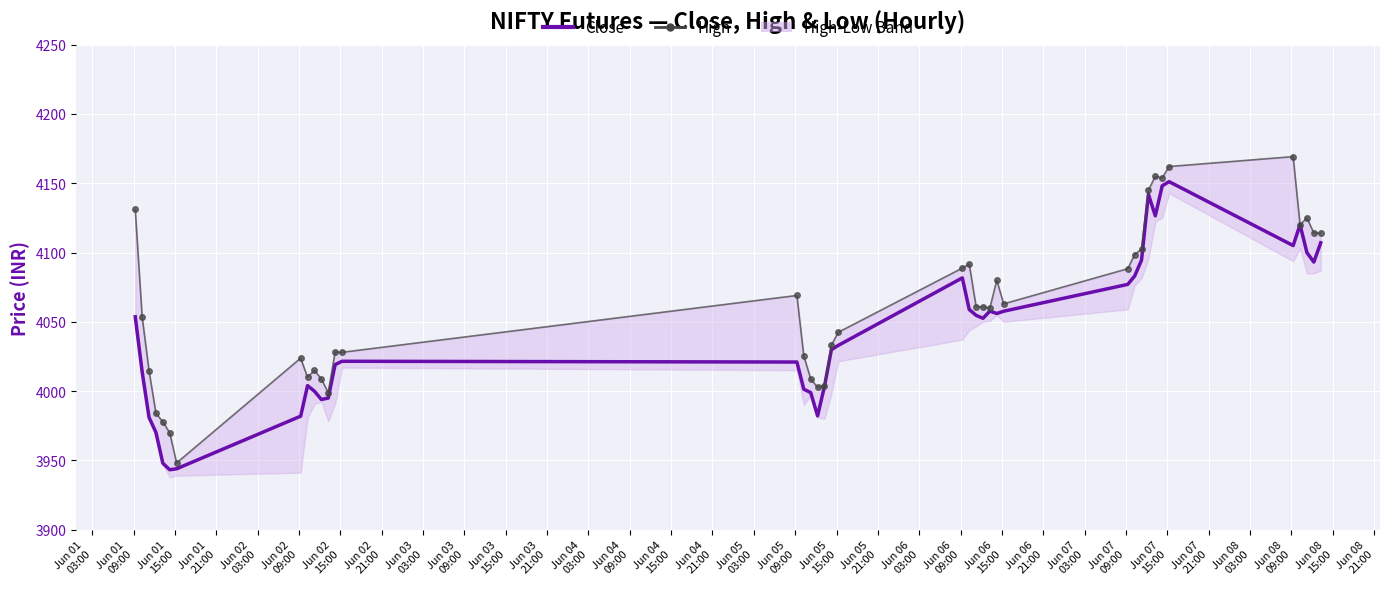

How many interior local valleys does the Close series have?

8